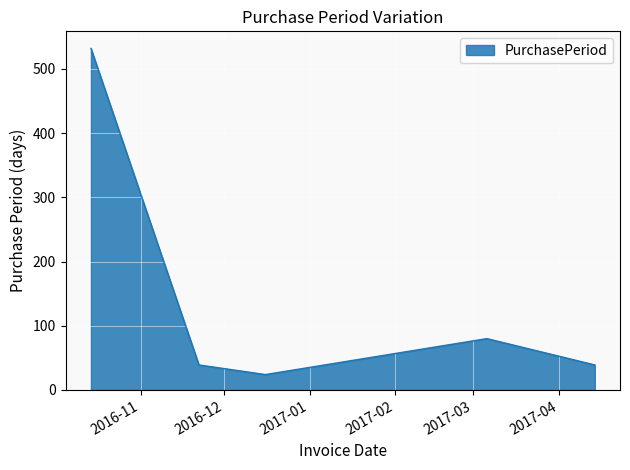

What is the average value?

143